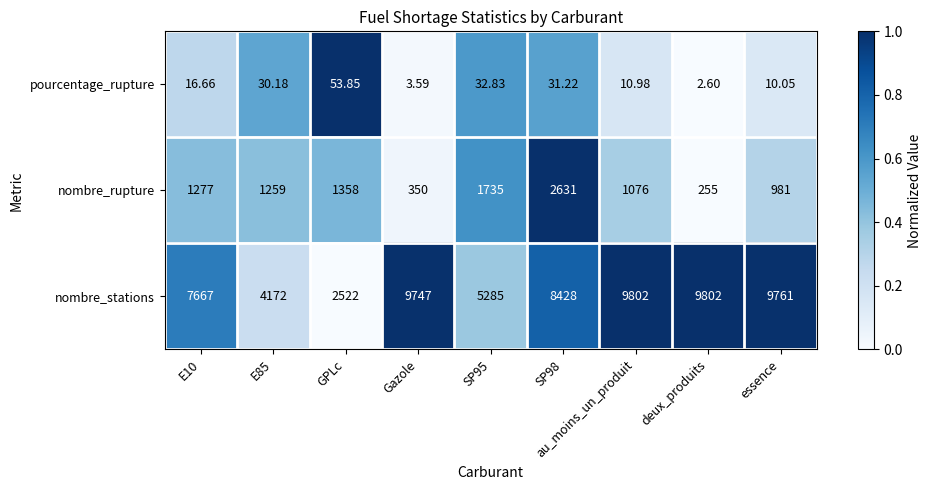

Which series changed the most between SP98 and au_moins_un_produit?

nombre_rupture